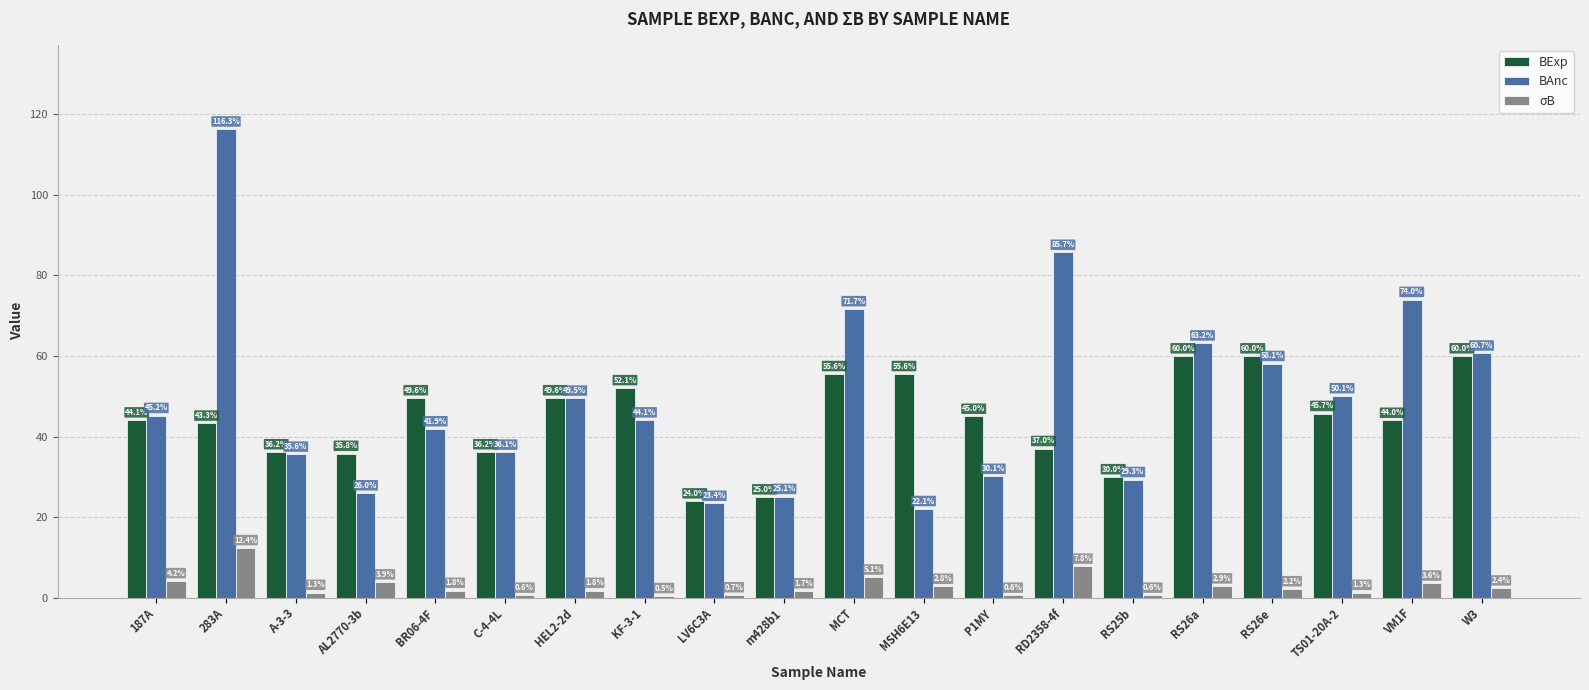

What is the value of the σB bar at the 5th from the left?

1.8